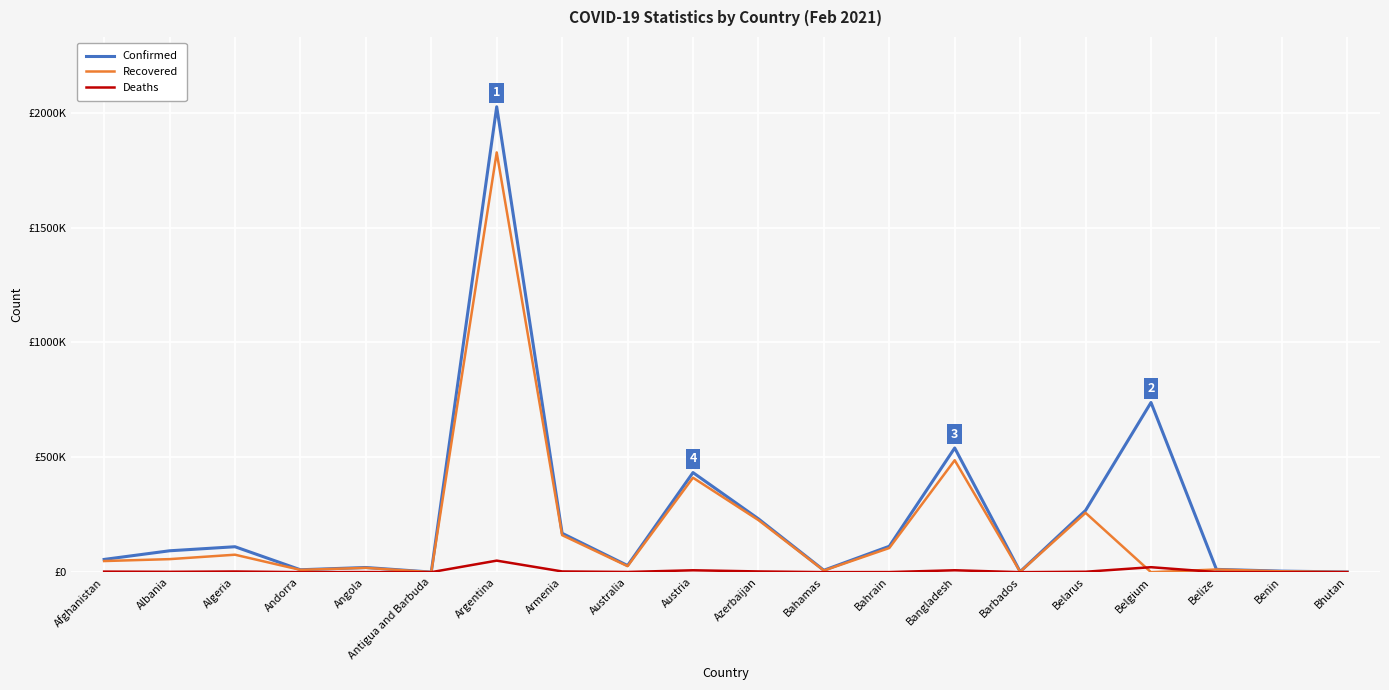

Which has a higher value, Afghanistan or Bahrain?

Bahrain